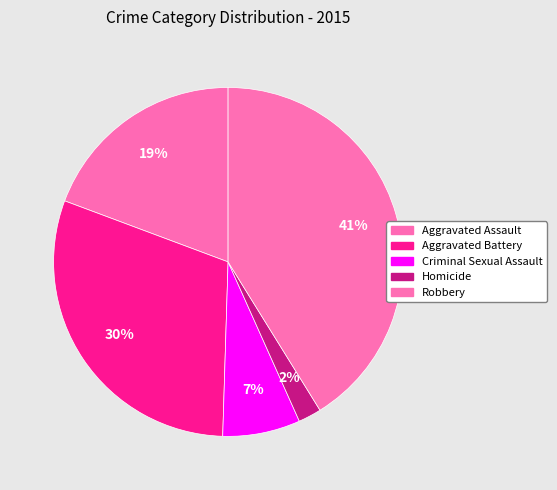

Rank the categories by value from lowest to highest.

Homicide, Criminal Sexual Assault, Aggravated Assault, Aggravated Battery, Robbery